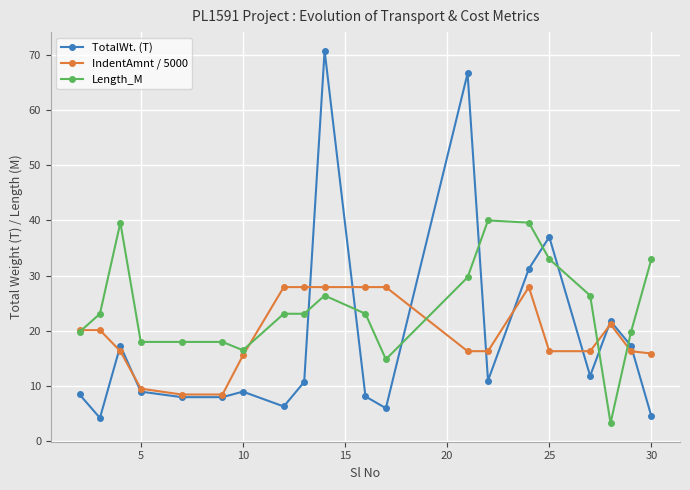

What is the minimum value for TotalWt. (T)?

4.2